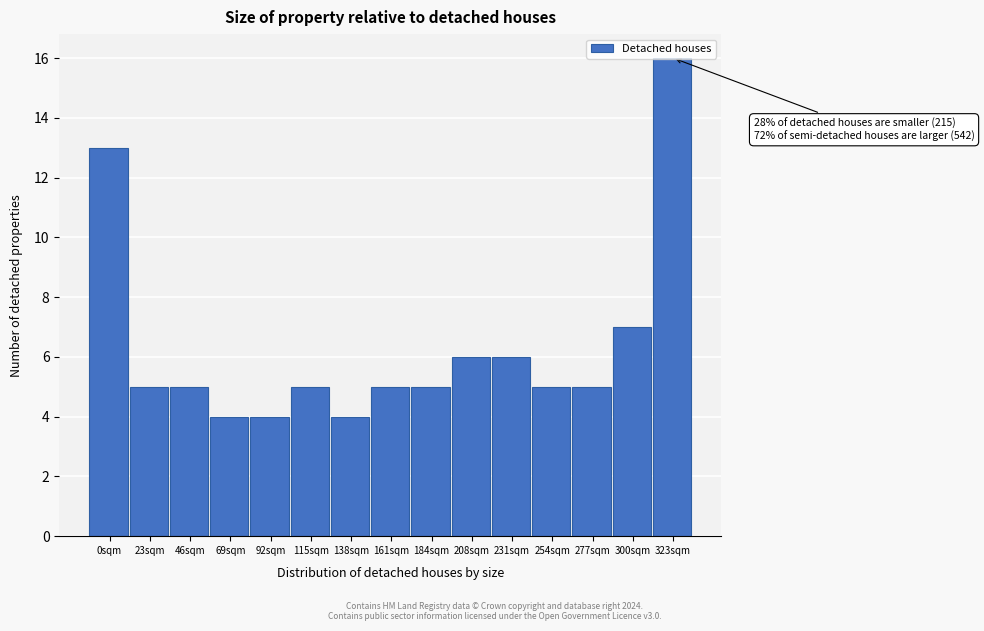

The chart shows a value of 4 at 138sqm. True or false?

True